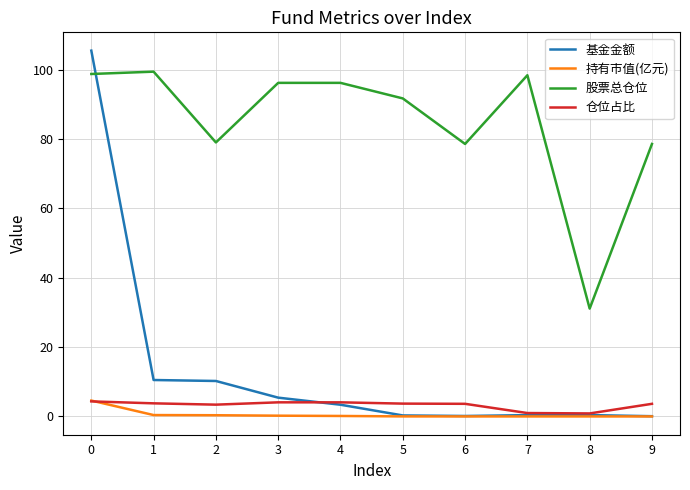

Which series has the widest spread of values?

基金金额